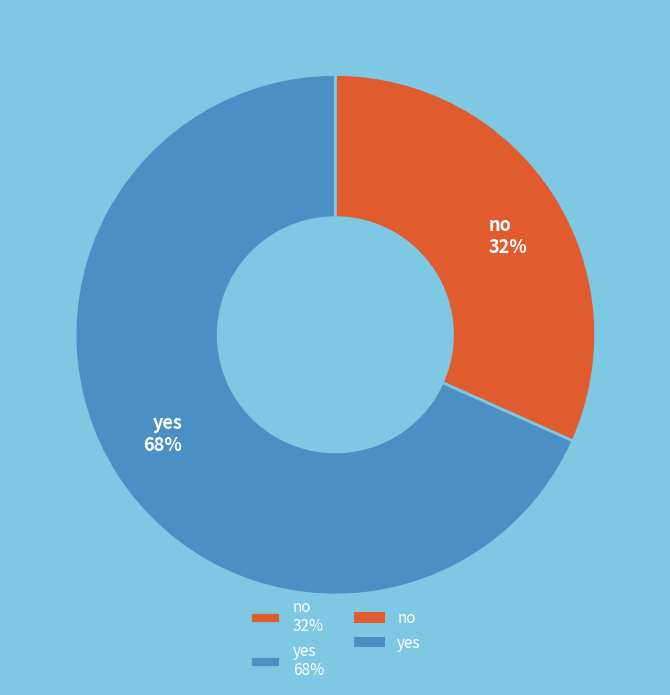

What is the largest slice in the pie chart?

yes